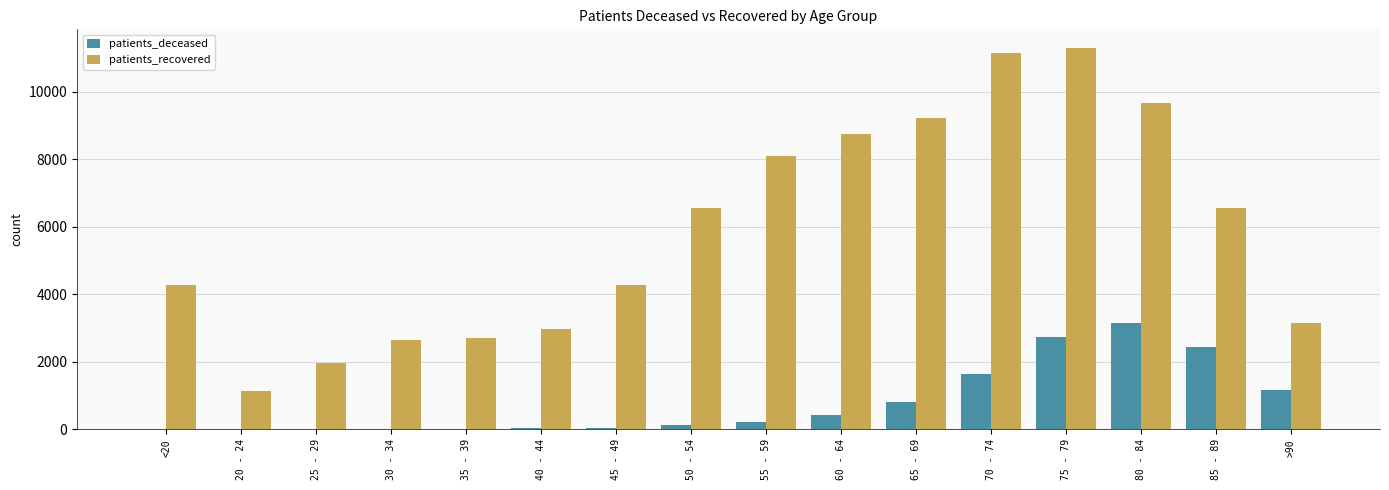

Is the value of patients_recovered at 60 - 64 greater than the value of patients_deceased at 30 - 34?

Yes